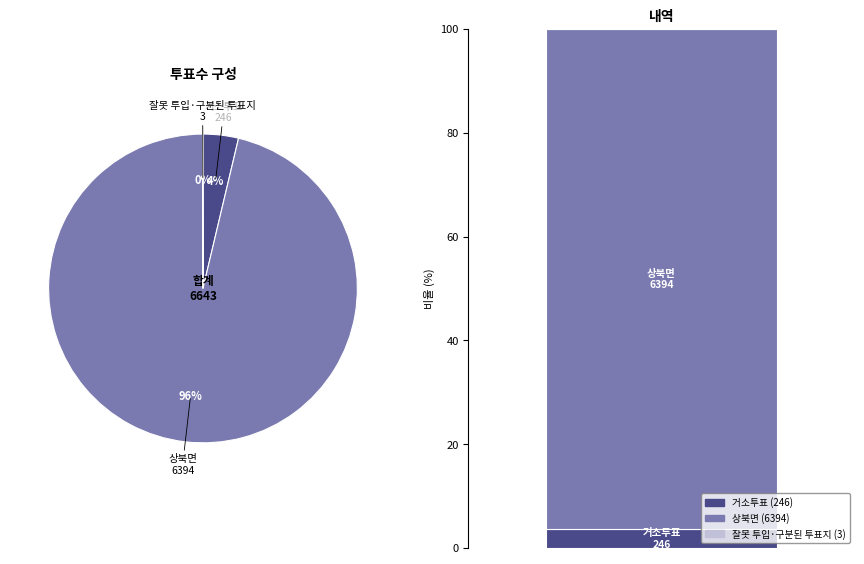

The 거소투표 slice represents 4% of the pie. True or false?

True